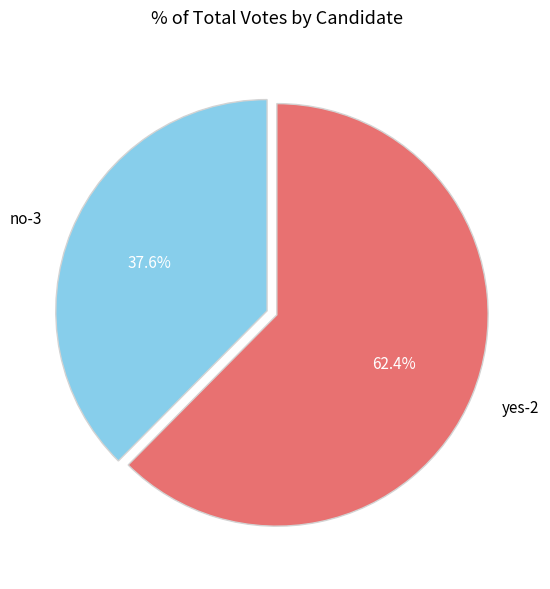

Count the number of slices in the pie.

2